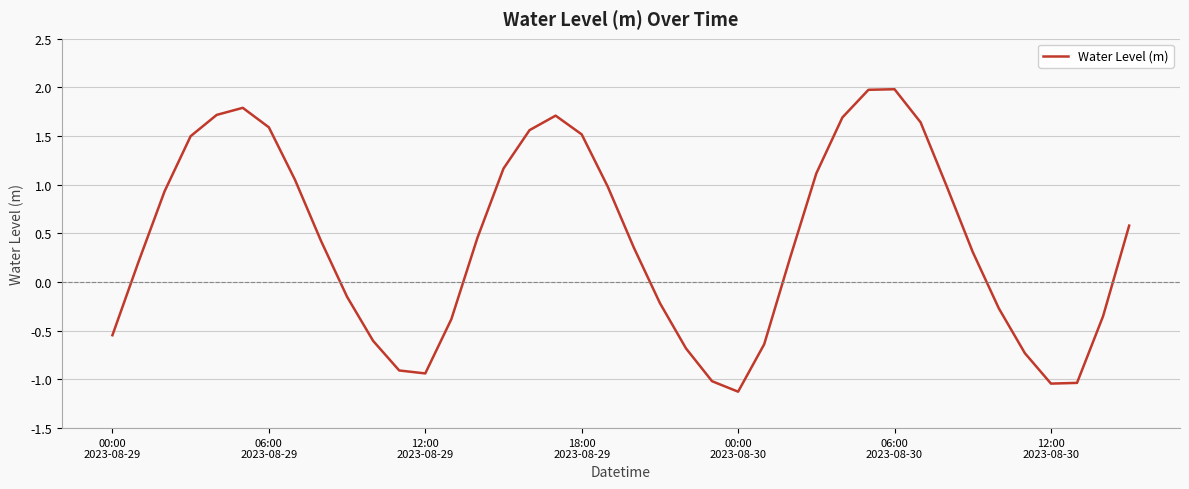

What is the smallest value displayed?

-1.1